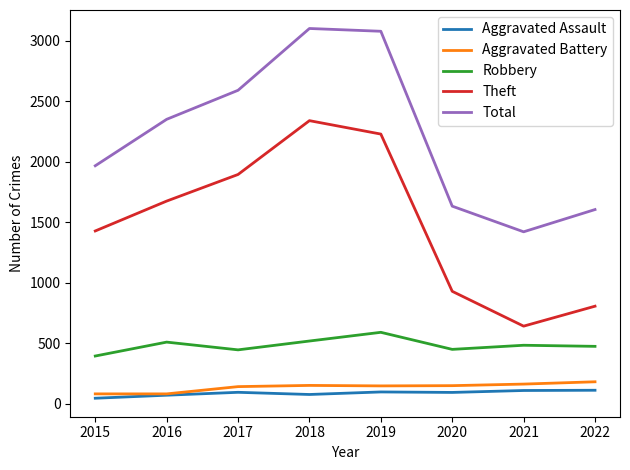

At 2017, list the series in order from largest to smallest.

Total, Theft, Robbery, Aggravated Battery, Aggravated Assault